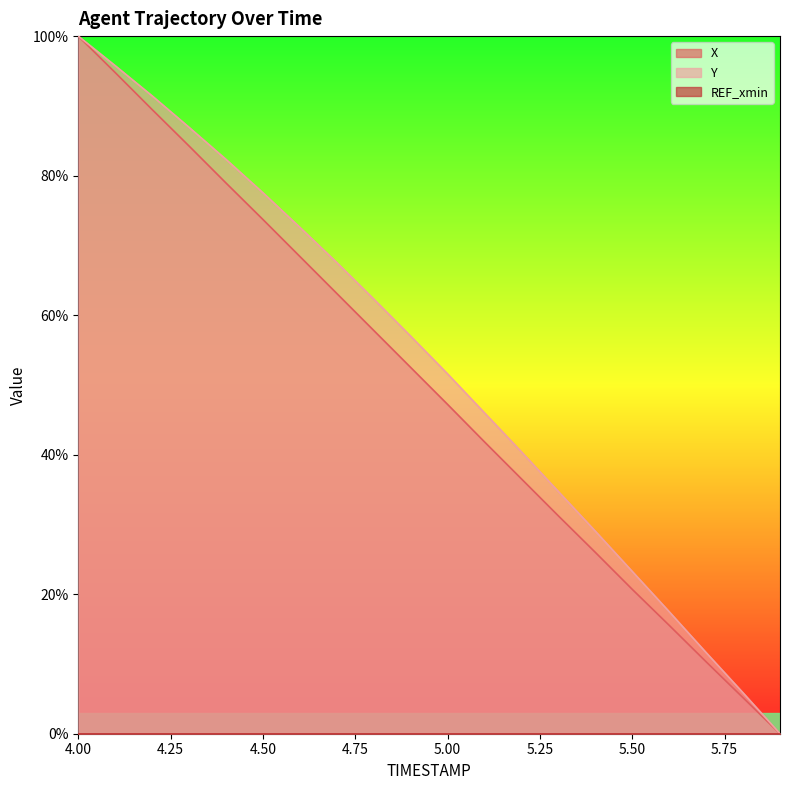

Reading left to right, what are all the values shown in this chart?

X: 100.0	94.8	89.5	84.2	78.9	73.7	68.4	63.1	57.8	52.5	47.2	41.8	36.5	31.2	26.0	20.7	15.5	10.3	5.2	0.0
Y: 100.0	95.8	91.4	86.9	82.3	77.5	72.6	67.5	62.3	57.0	51.6	46.0	40.4	34.7	29.0	23.3	17.5	11.6	5.9	0.0